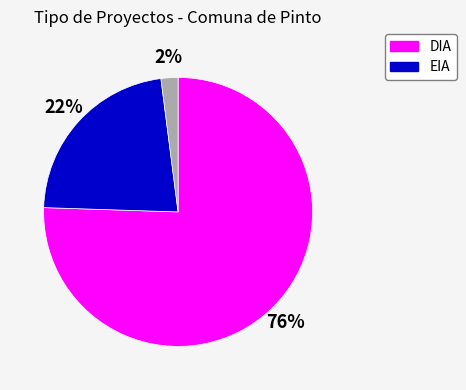

To the nearest percent, what is the average slice percentage?

33%